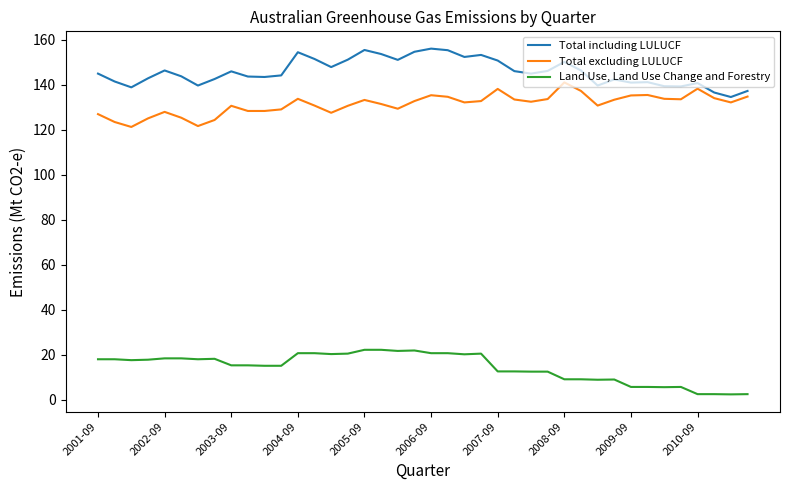

True or false: Land Use, Land Use Change and Forestry and Total including LULUCF intersect in this chart.

False